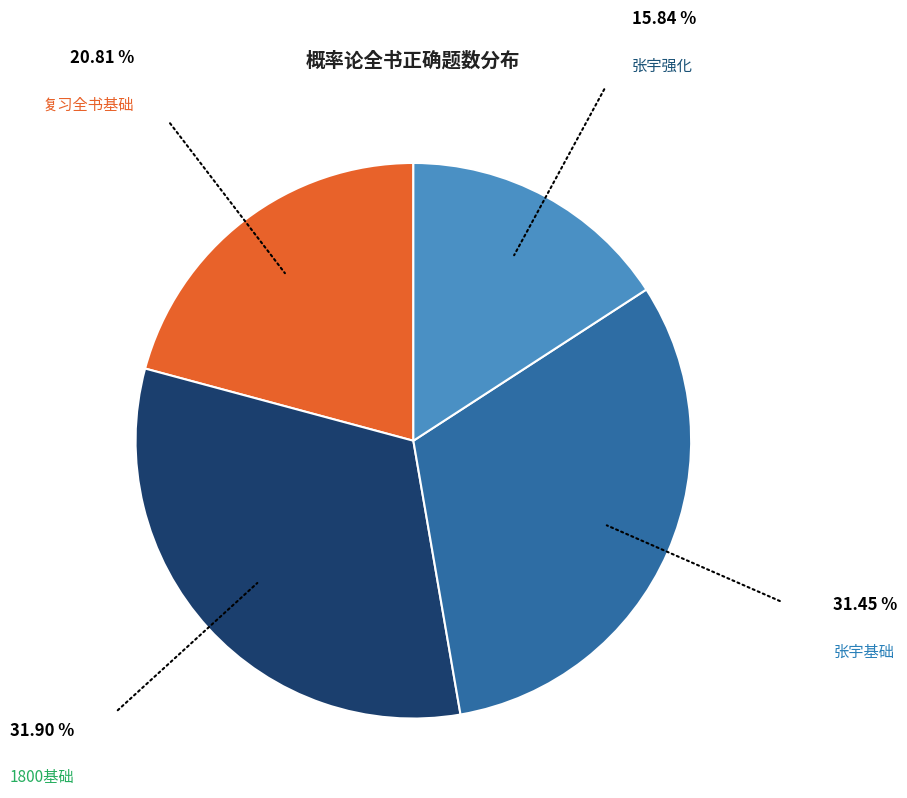

Combined, do 复习全书基础 and 1800基础 account for over 50%?

Yes